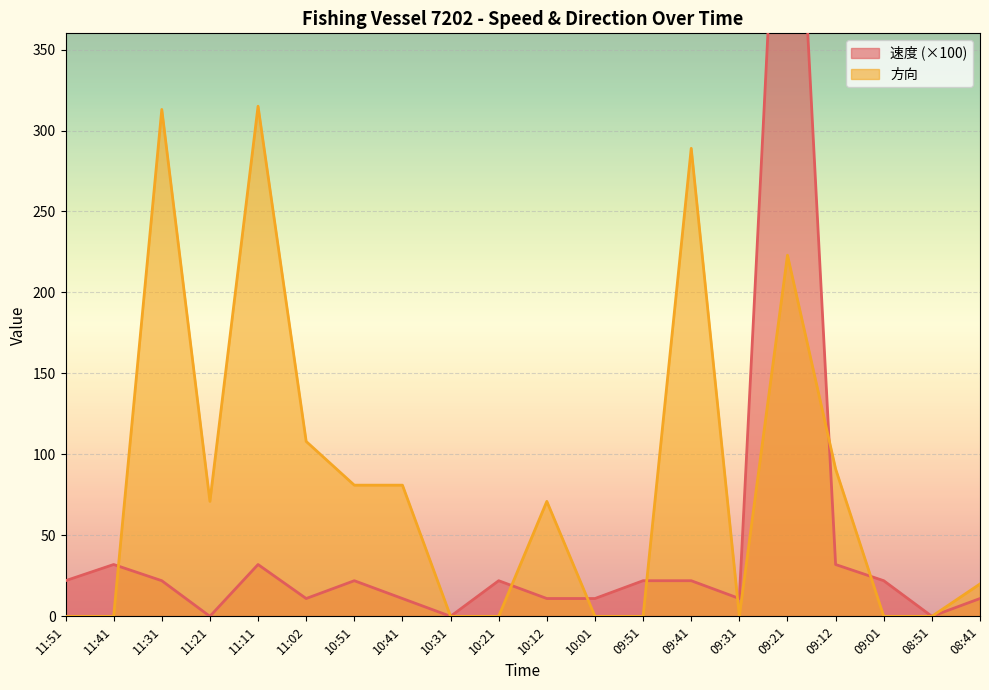

What is the highest value of the 方向 series?

315